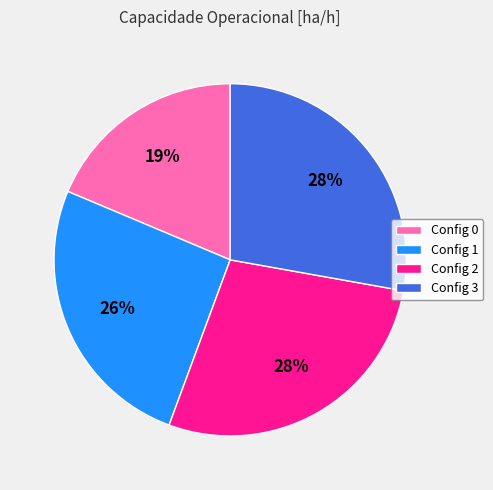

To the nearest percent, what percentage of the pie is Config 3?

28%